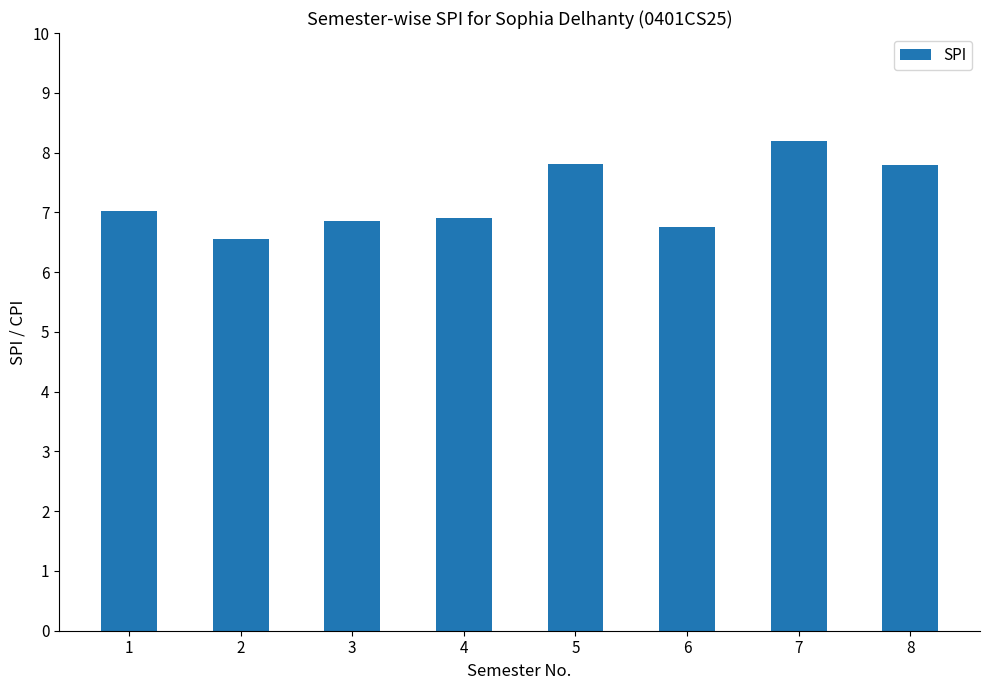

What is the change in value from 1 to 6?

-0.3